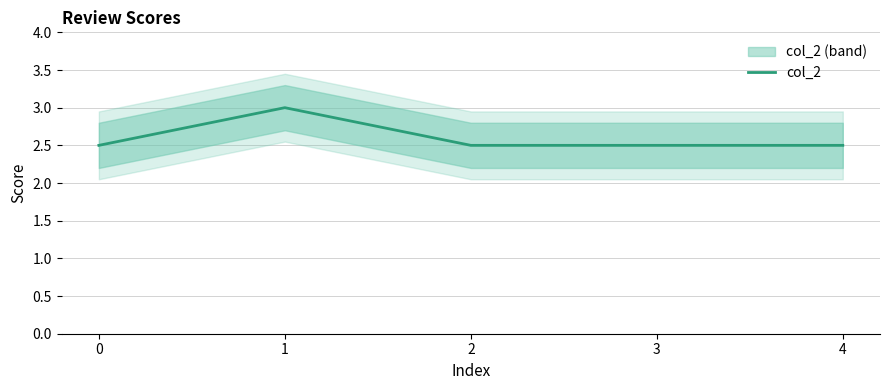

The value at 1 is 3.0. True or false?

True